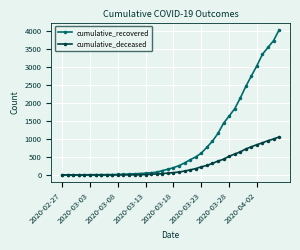

What is the maximum value shown in the chart?

4026